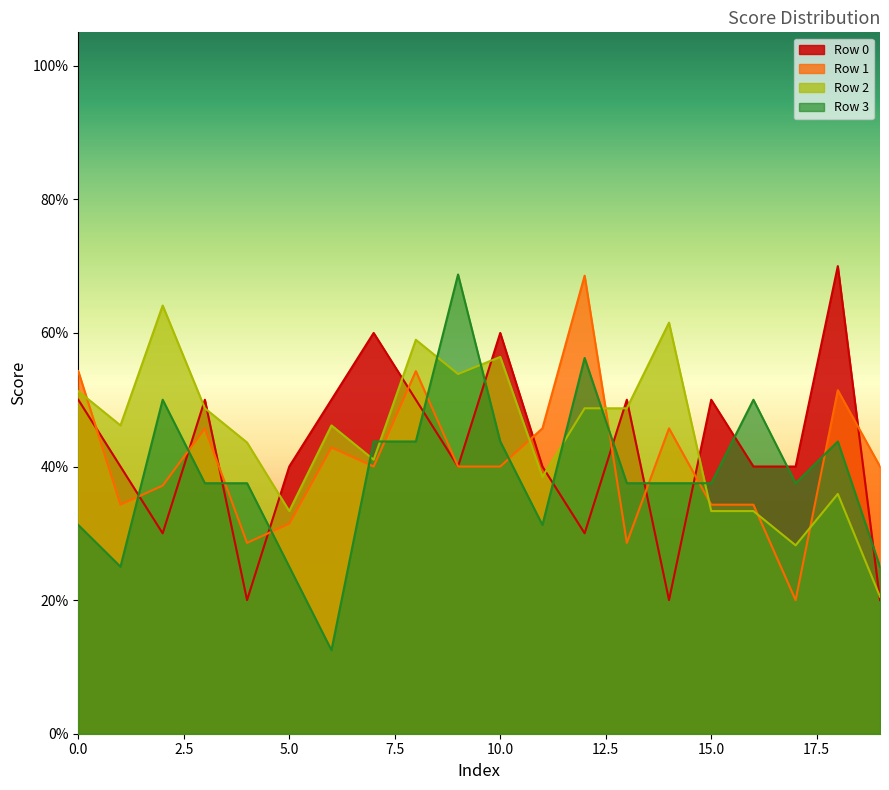

Where is Row 3 nearest to the value 0?

6